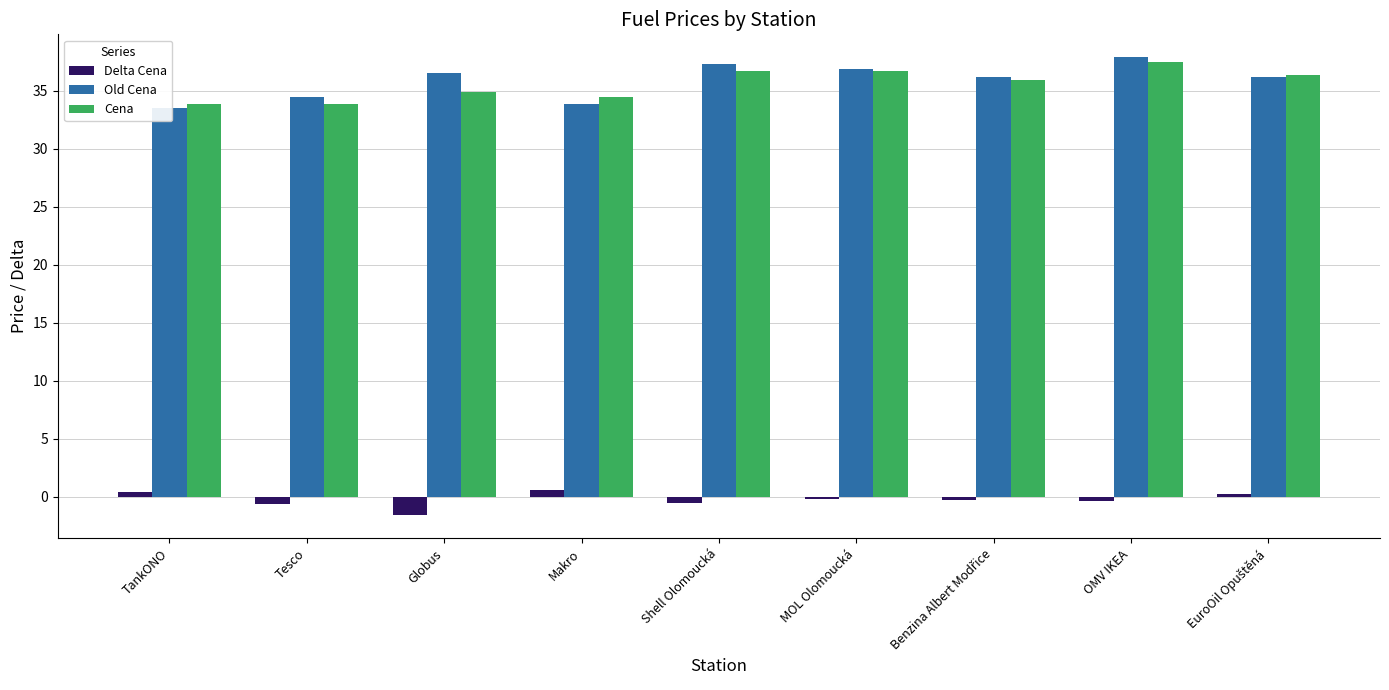

What position from the left is Benzina Albert Modřice?

7